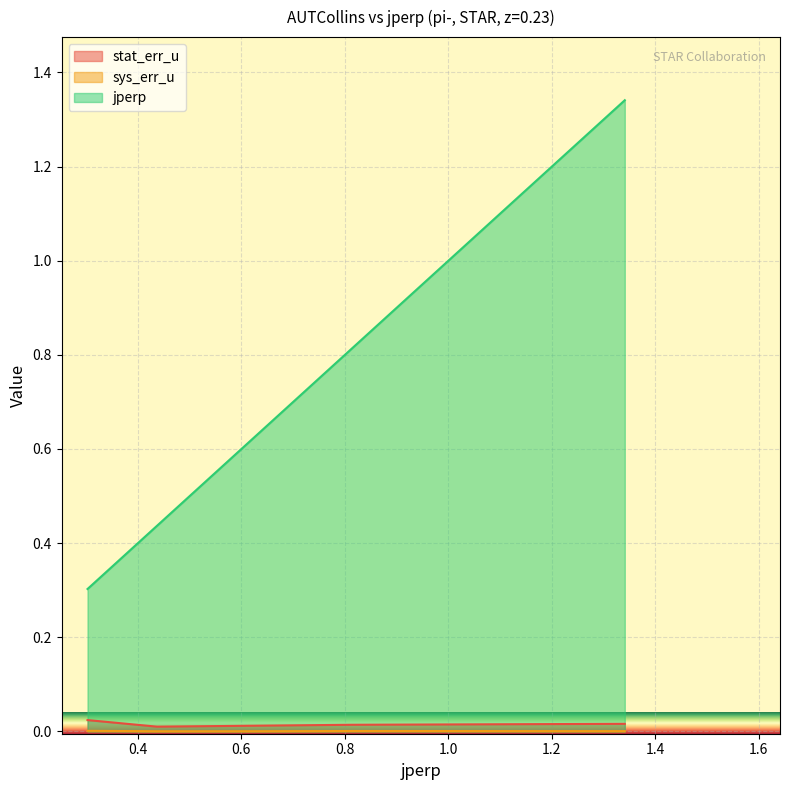

Which series has the largest total across all categories?

jperp